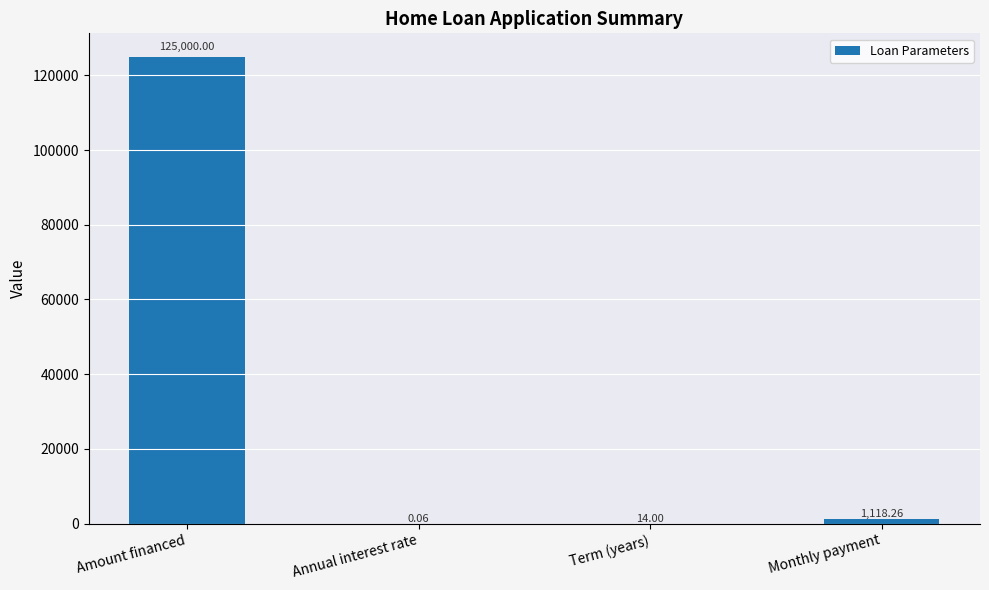

Which label corresponds to the largest value in the chart?

Amount financed